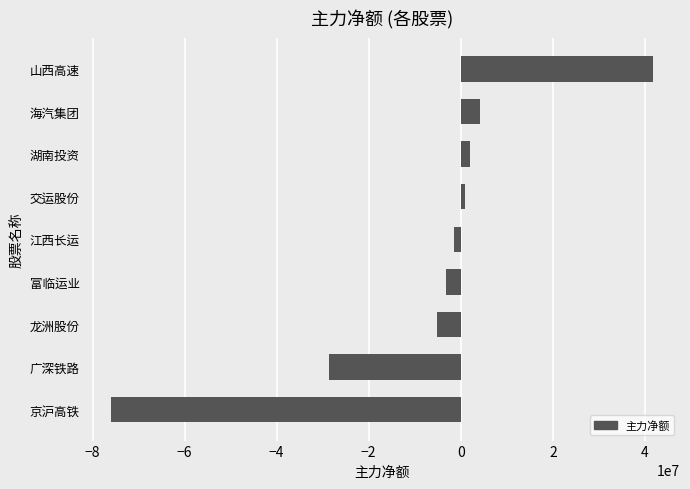

What is the difference between the values at 海汽集团 and 富临运业?

7498093